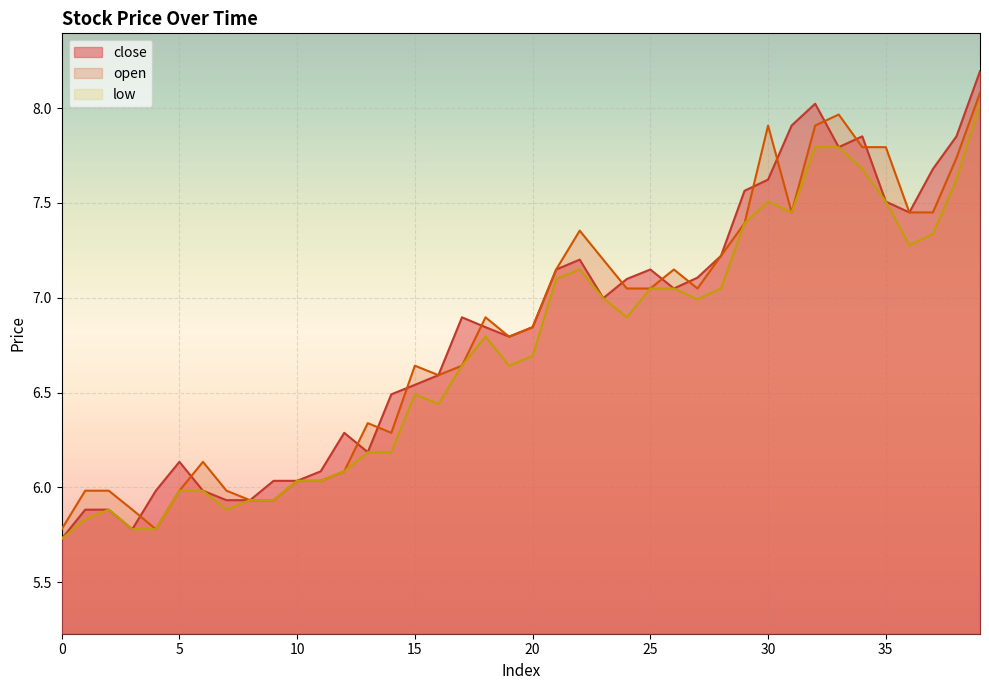

At which category is the sum across all series the highest?

39